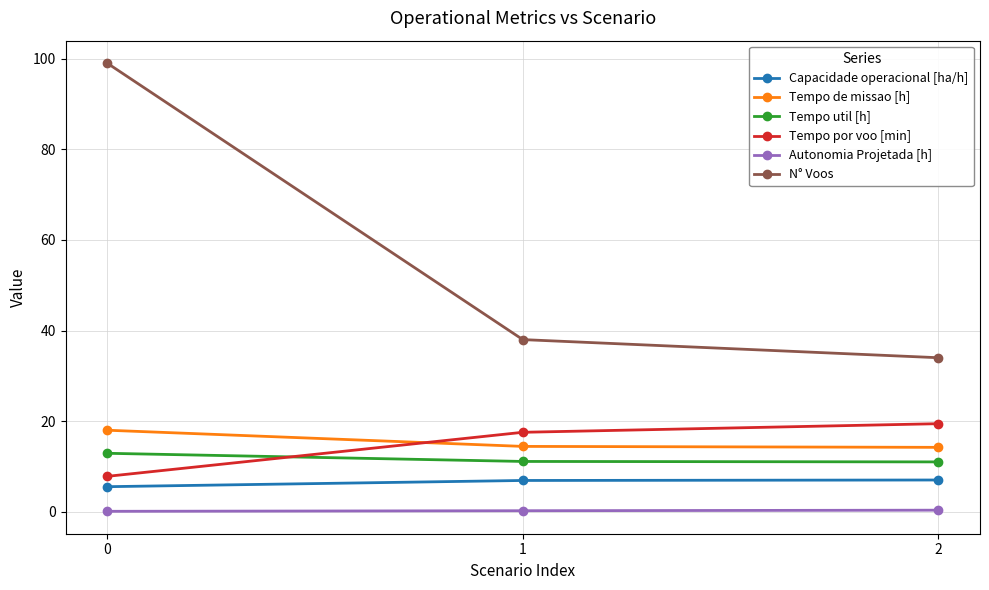

What is the maximum value for Capacidade operacional [ha/h]?

7.0